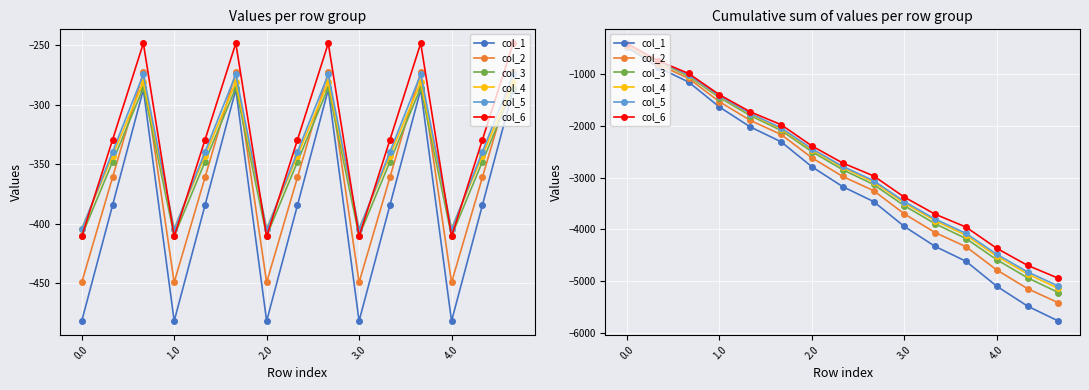

Which series has the largest range (max minus min)?

col_1